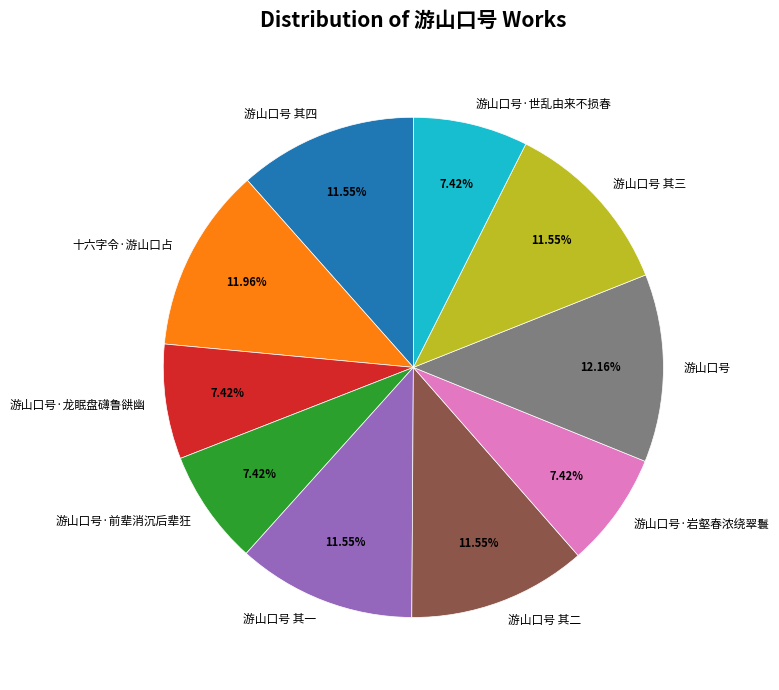

What percentage is the 游山口号 其三 slice, to the nearest percent?

12%